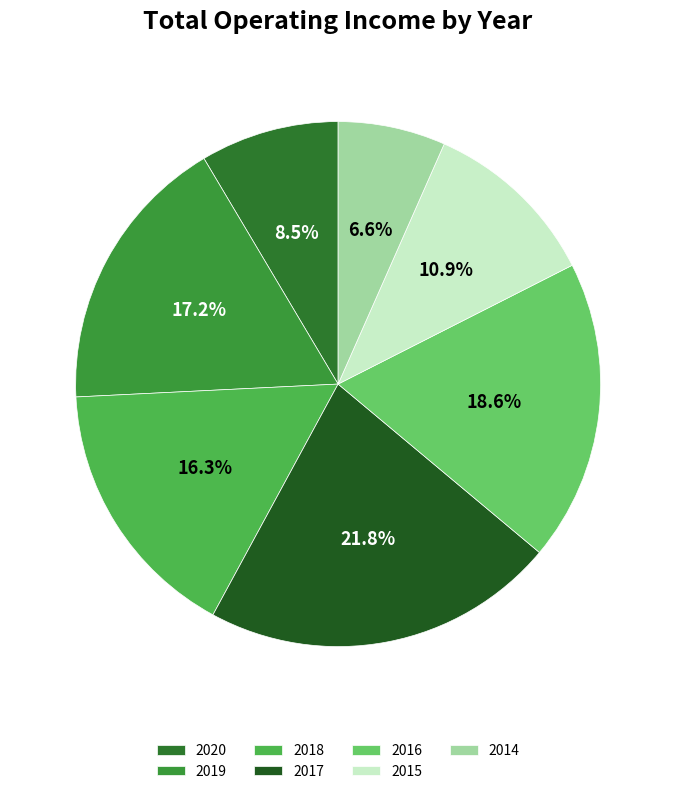

What is the ratio of the value at 2019 to the value at 2017?

0.8